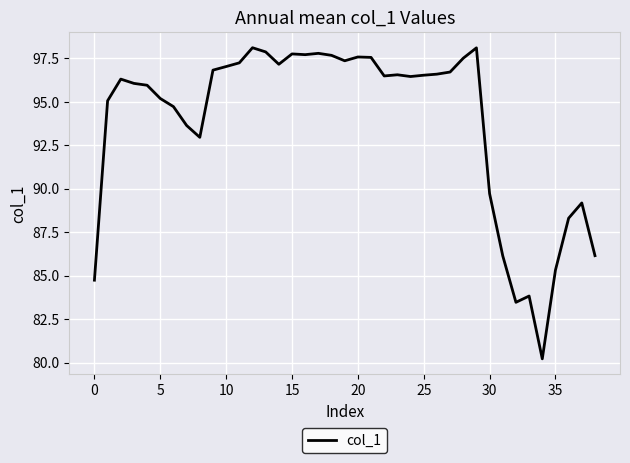

What is the greatest value displayed?

98.1